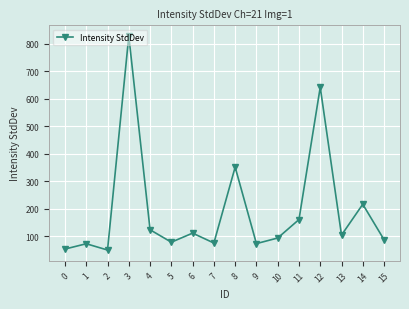

What is the sum of all values?

3117.0